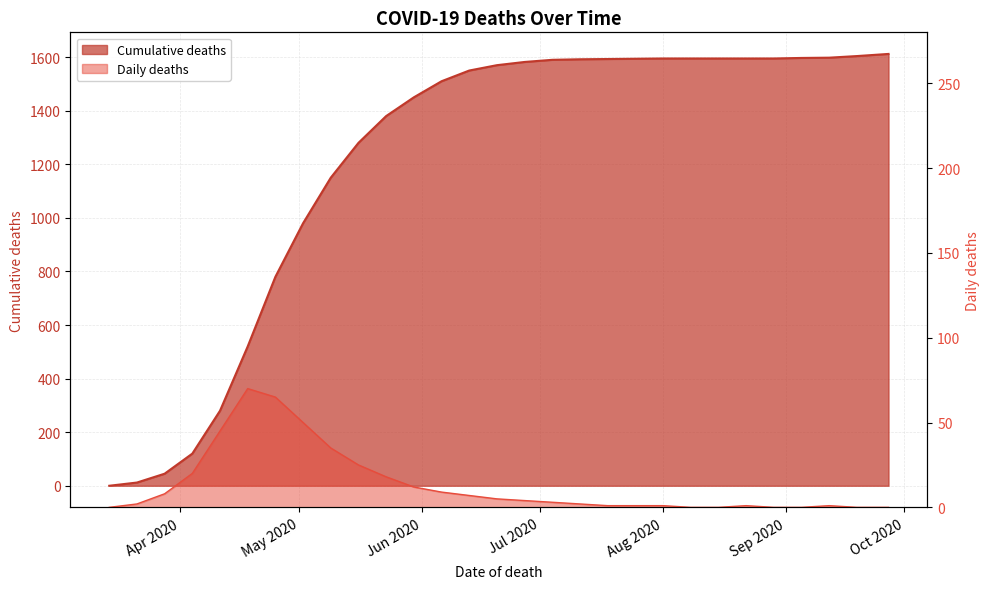

Which category has the lowest value across all series?

2020-03-14